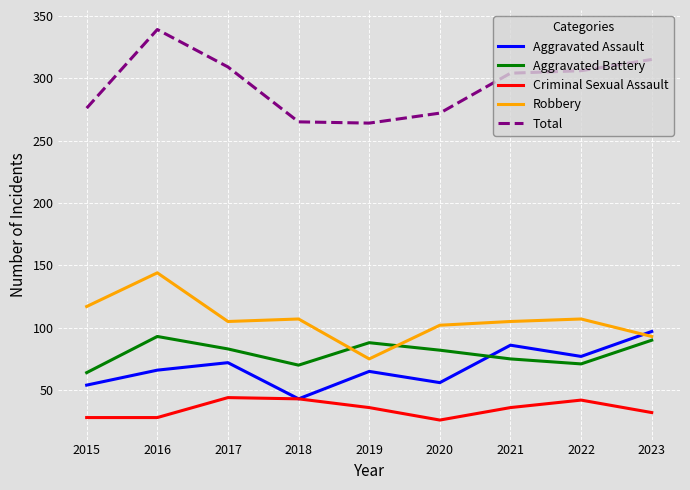

What is the spread (max minus min) of values at 2022?

264